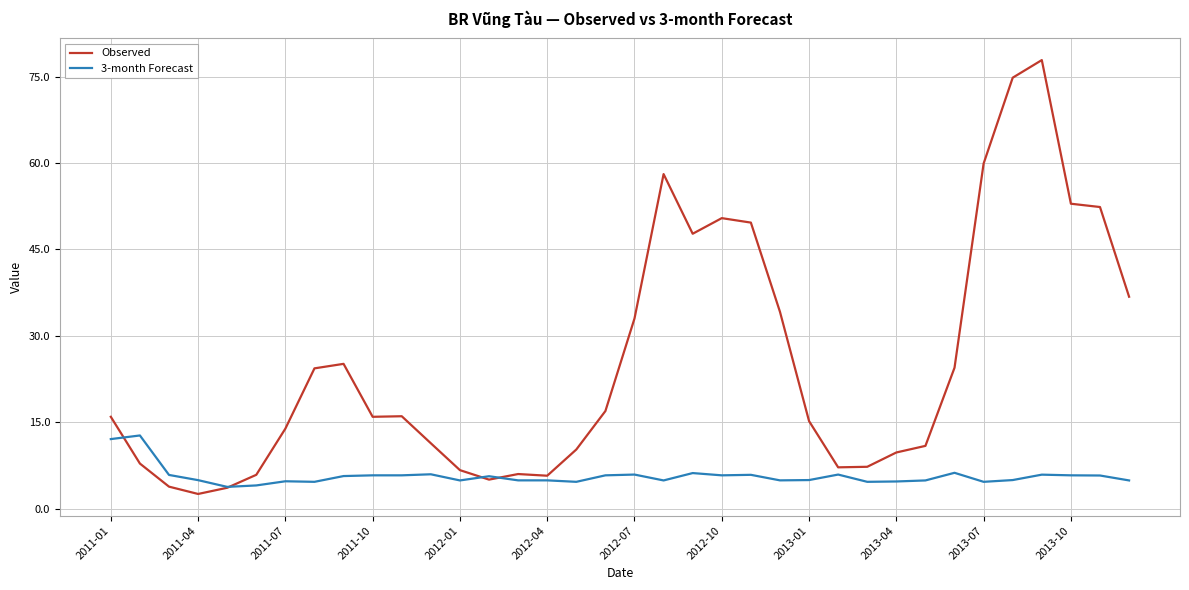

List the series in order of their overall mean, highest first.

Observed, 3-month Forecast